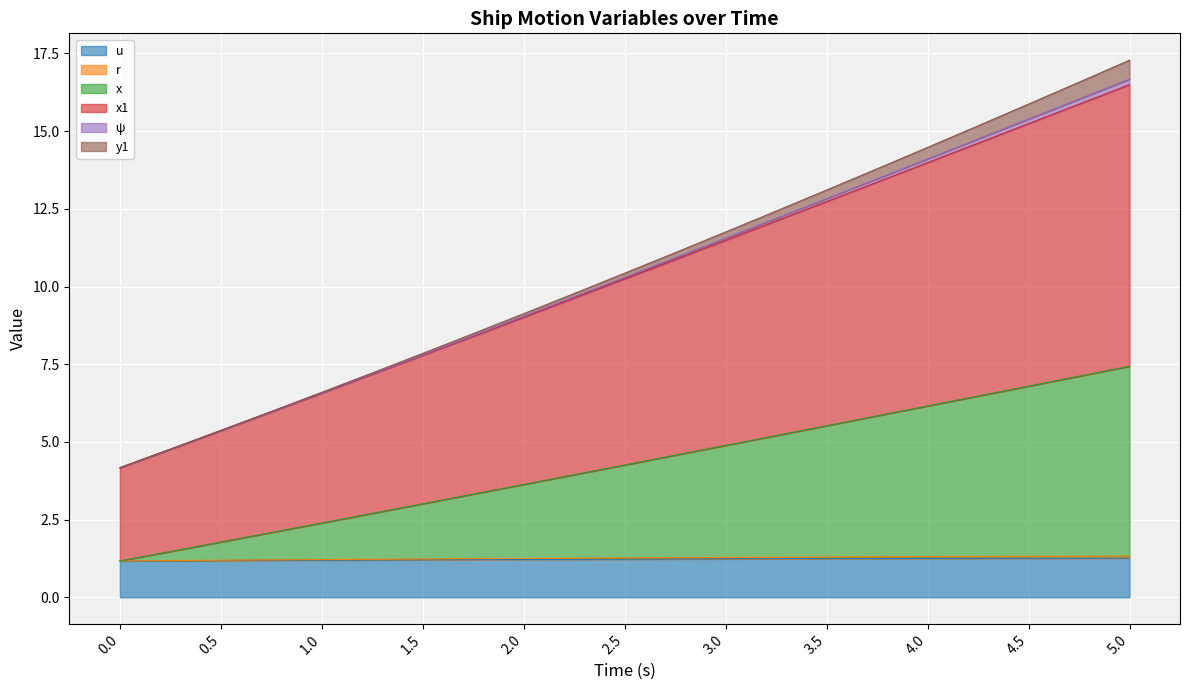

The value of r at 3.25 is 0.7. True or false?

False